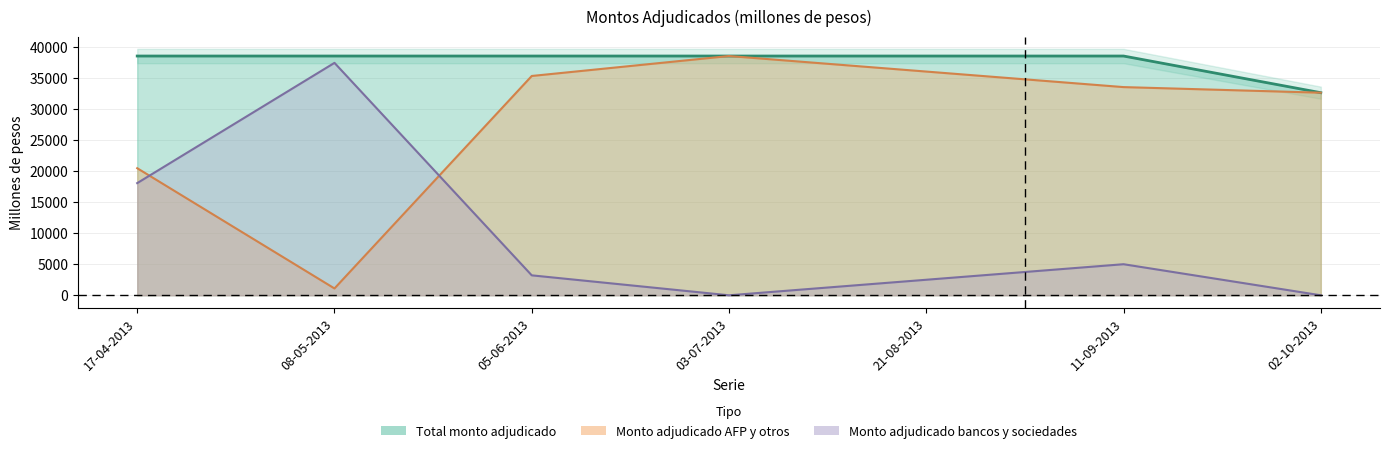

What is the minimum value for Monto adjudicado AFP y otros?

1100